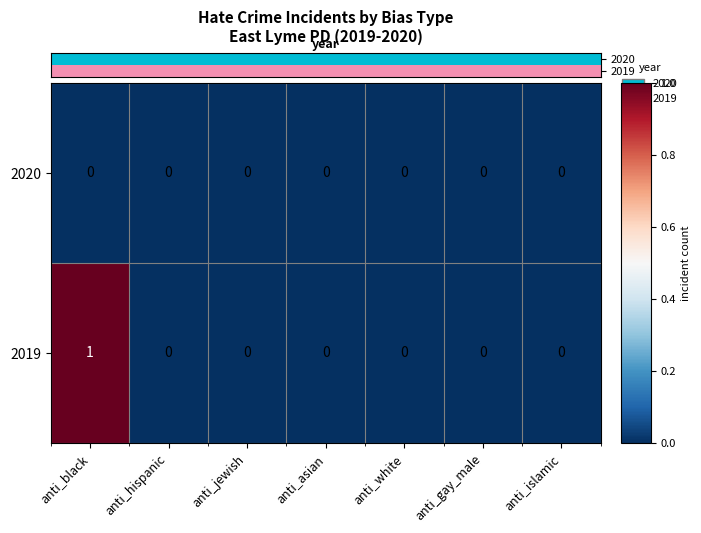

Rank the series by their average value, from lowest to highest.

2020, 2019